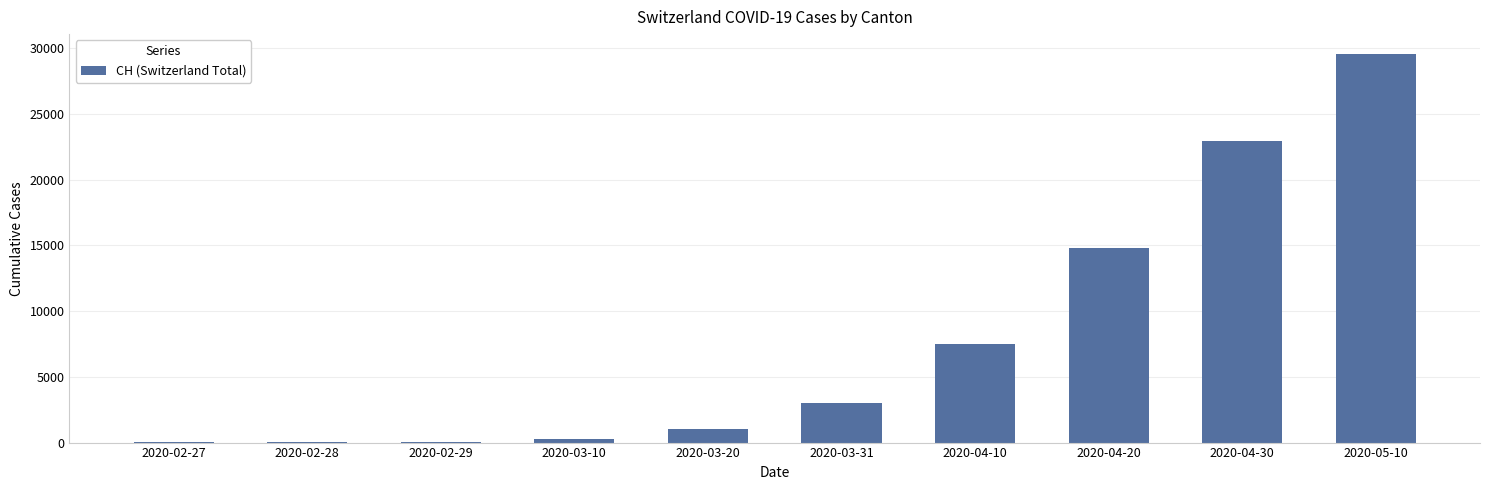

What is the change in value from 2020-04-30 to 2020-05-10?

+6623